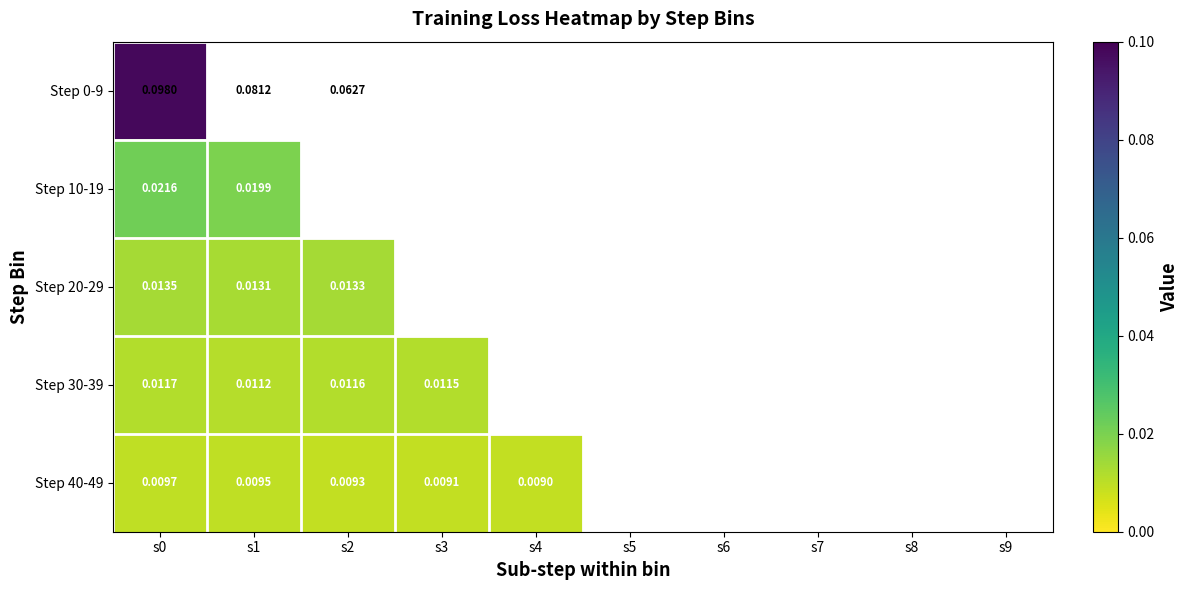

Reading left to right, extract all data points from this chart.

Step 0-9: s0=0.1	s1=0.1	s2=0.1	s3=0.1	s4=0.0	s5=0.0	s6=0.0	s7=0.0	s8=0.0	s9=0.0
Step 10-19: s0=0.0	s1=0.0	s2=0.0	s3=0.0	s4=0.0	s5=0.0	s6=0.0	s7=0.0	s8=0.0	s9=0.0
Step 20-29: s0=0.0	s1=0.0	s2=0.0	s3=0.0	s4=0.0	s5=0.0	s6=0.0	s7=0.0	s8=0.0	s9=0.0
Step 30-39: s0=0.0	s1=0.0	s2=0.0	s3=0.0	s4=0.0	s5=0.0	s6=0.0	s7=0.0	s8=0.0	s9=0.0
Step 40-49: s0=0.0	s1=0.0	s2=0.0	s3=0.0	s4=0.0	s5=0.0	s6=0.0	s7=0.0	s8=0.0	s9=0.0